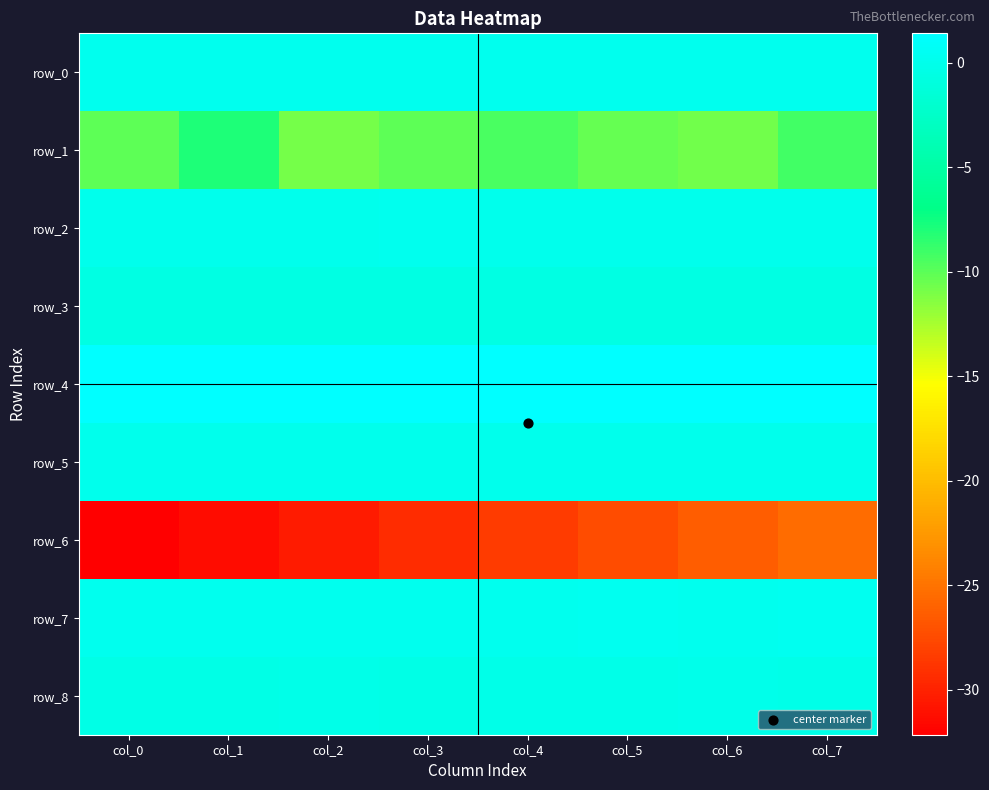

True or false: row_5 has a value of -0.0 at col_0.

True